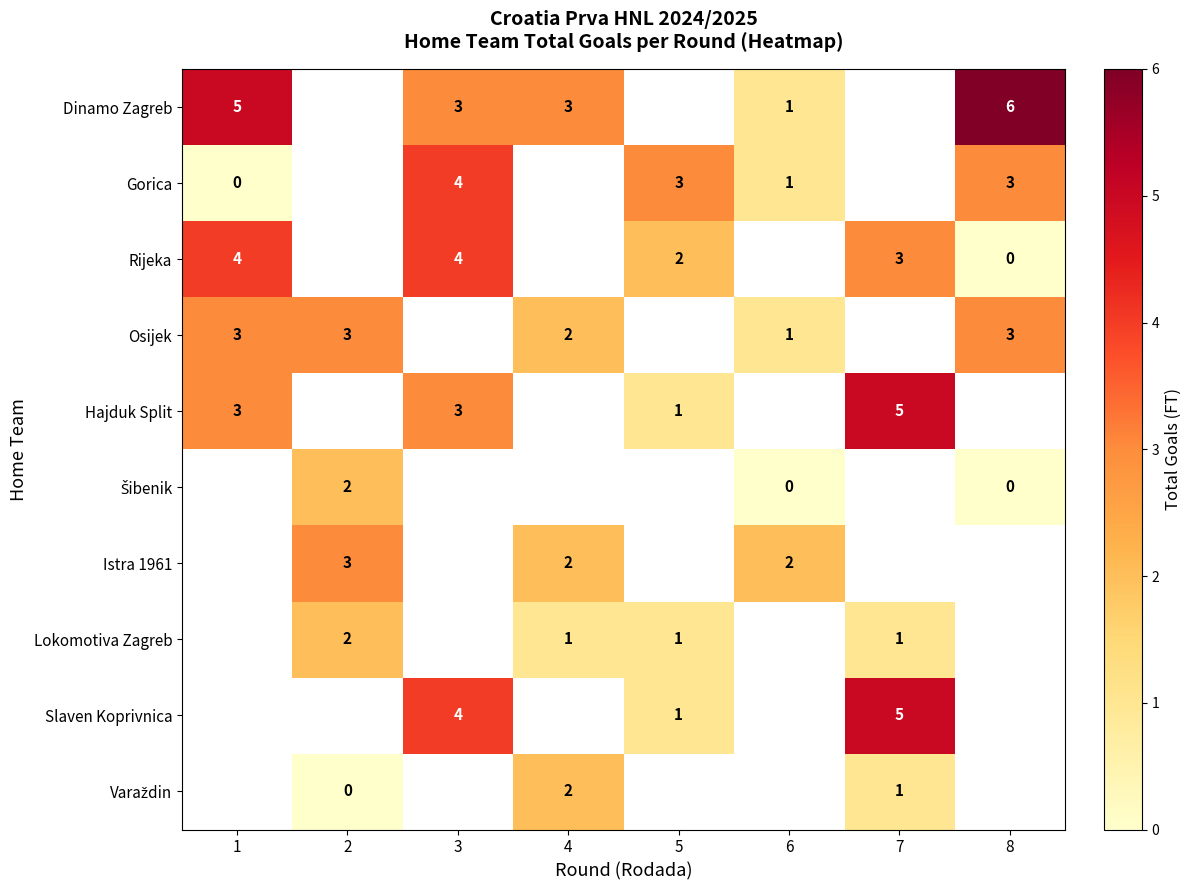

At how many categories does at least one series exceed 4?

3